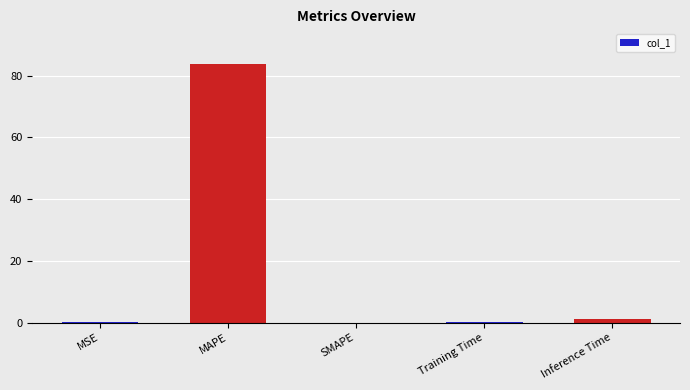

What is the difference between the values at SMAPE and Inference Time?

1.1